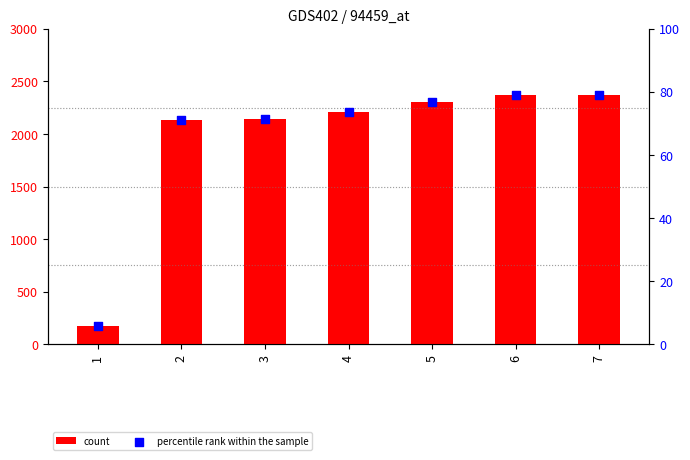

At how many categories does at least one series exceed 452?

6